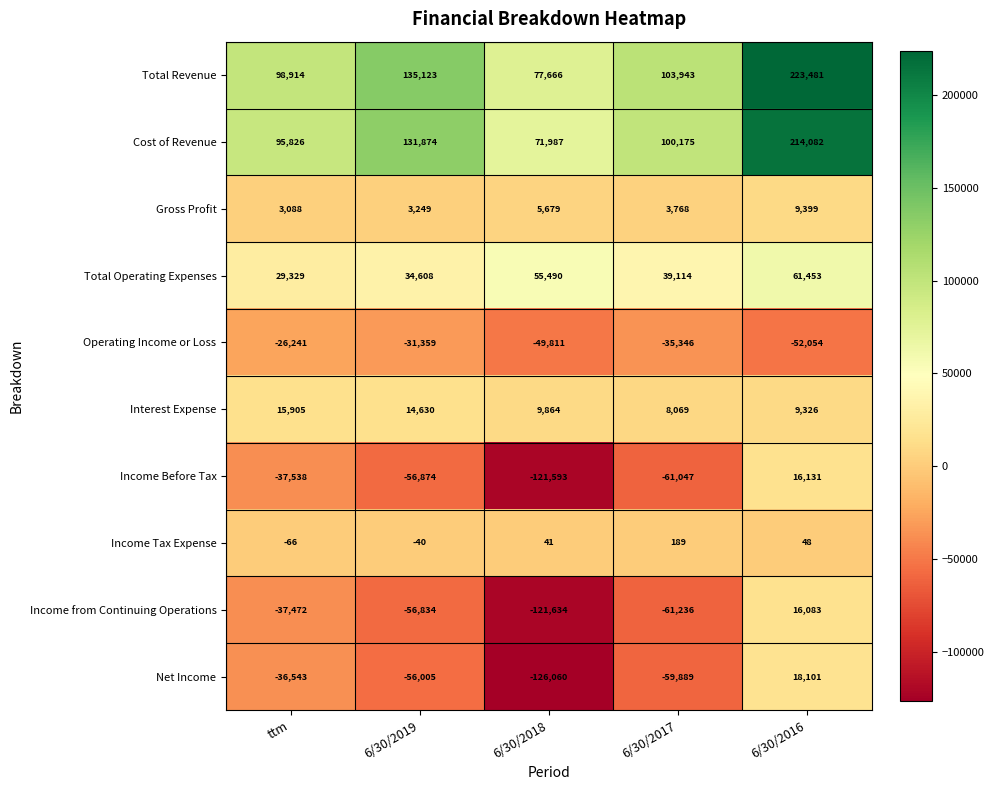

At which category is the sum across all series the highest?

6/30/2016